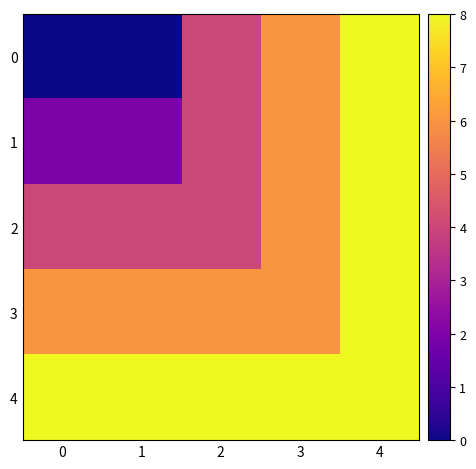

What is the total value across all series at 1?

20